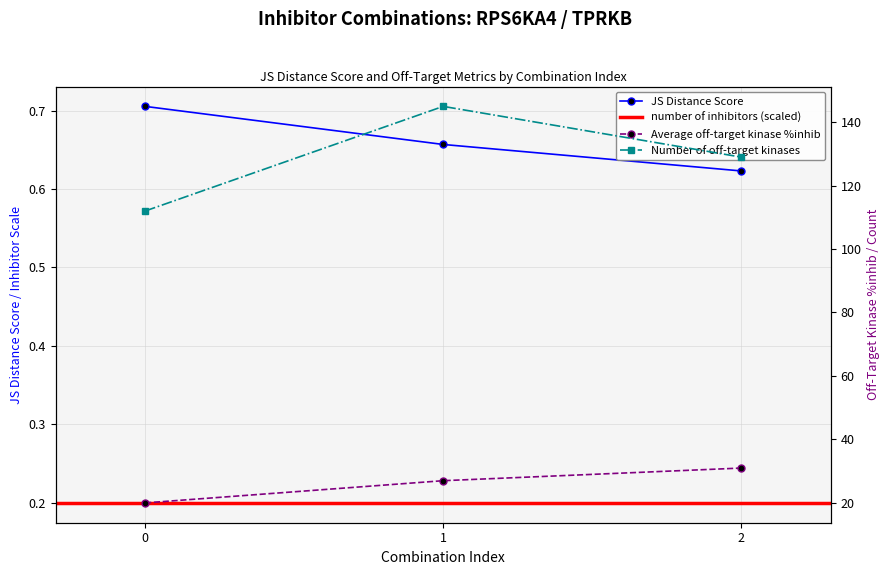

How many categories are shown in the chart?

3